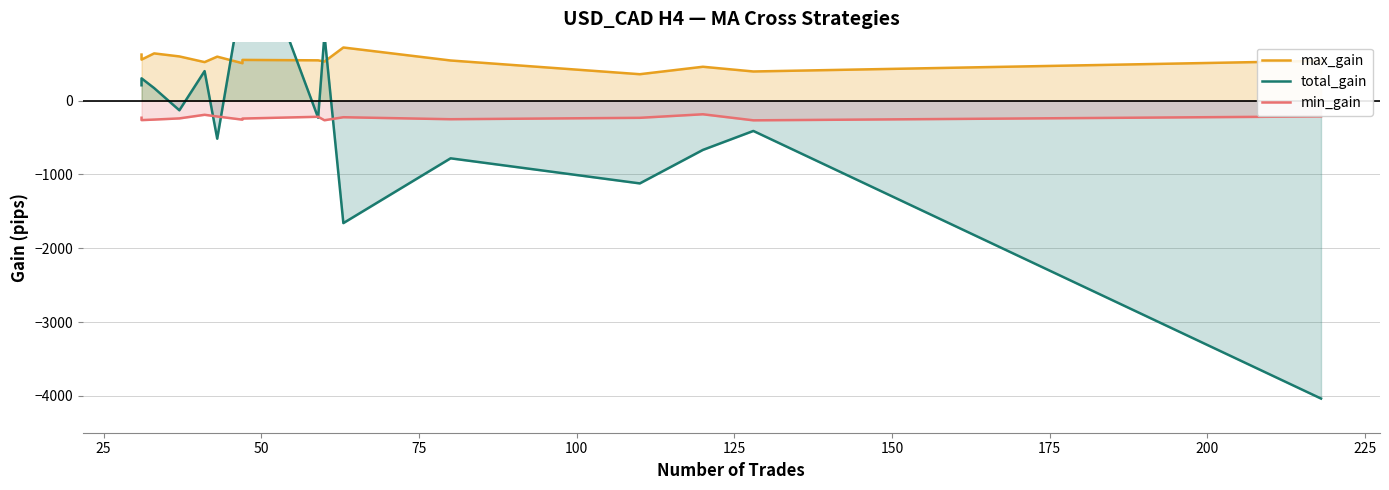

Does the chart display data point markers on the line(s)?

No